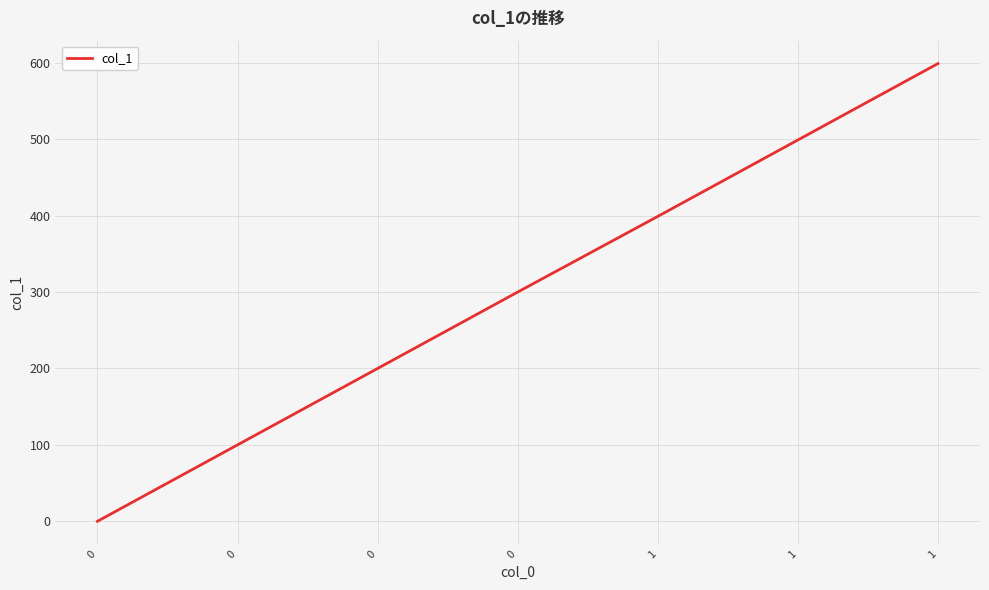

How many lines are shown in the chart?

1